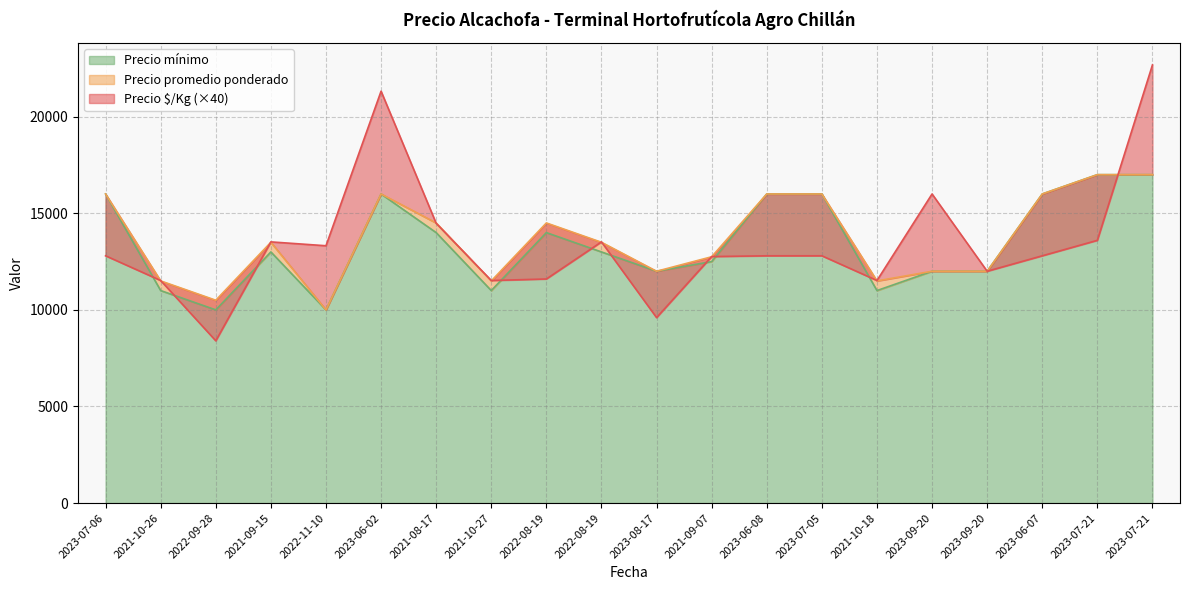

Reading left to right, list all the values displayed in this chart.

Precio $/Kg: 12800	11520	8400	13520	13320	21320	14480	11520	11600	13520	9600	12760	12800	12800	11520	16000	12000	12800	13600	22680
Precio promedio ponderado: 16000	11500	10500	13500	10000	16000	14500	11500	14500	13500	12000	12750	16000	16000	11500	12000	12000	16000	17000	17000
Precio minimo: 16000	11000	10000	13000	10000	16000	14000	11000	14000	13000	12000	12500	16000	16000	11000	12000	12000	16000	17000	17000